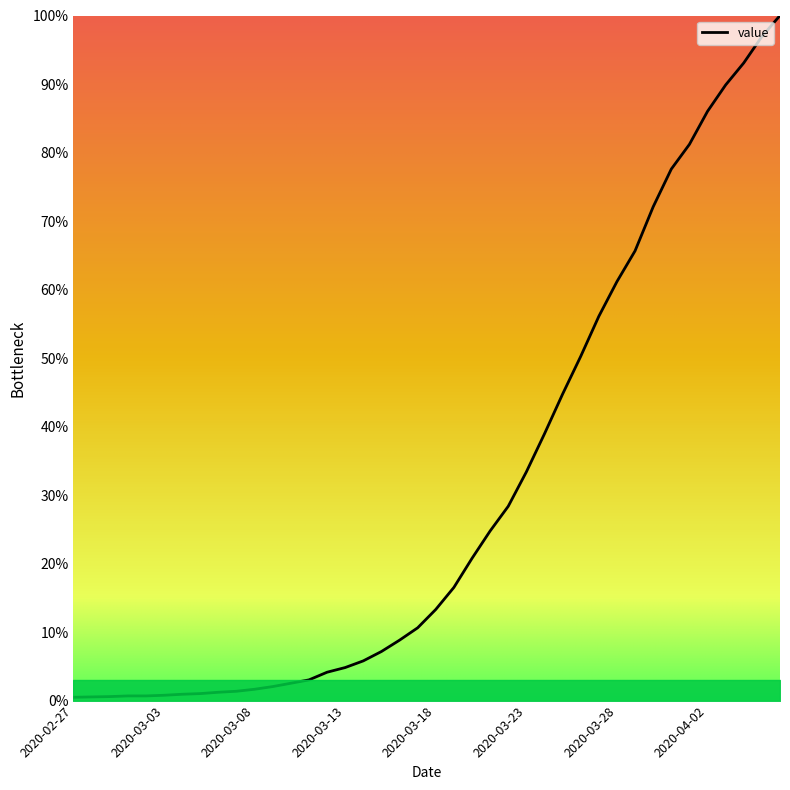

What is the greatest value displayed?

100.0